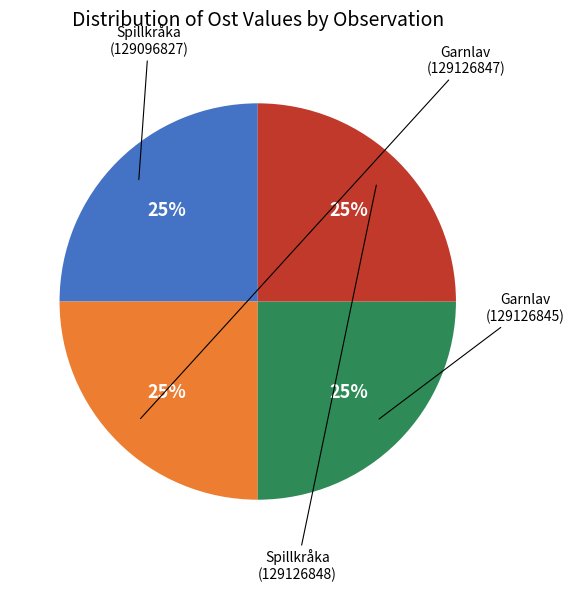

Does any single category account for the majority?

No